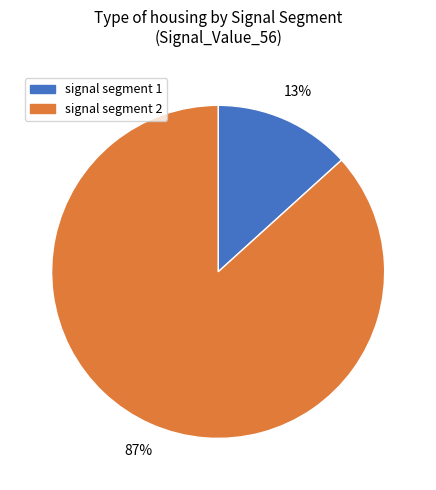

What is the smallest slice in the pie chart?

signal segment 1